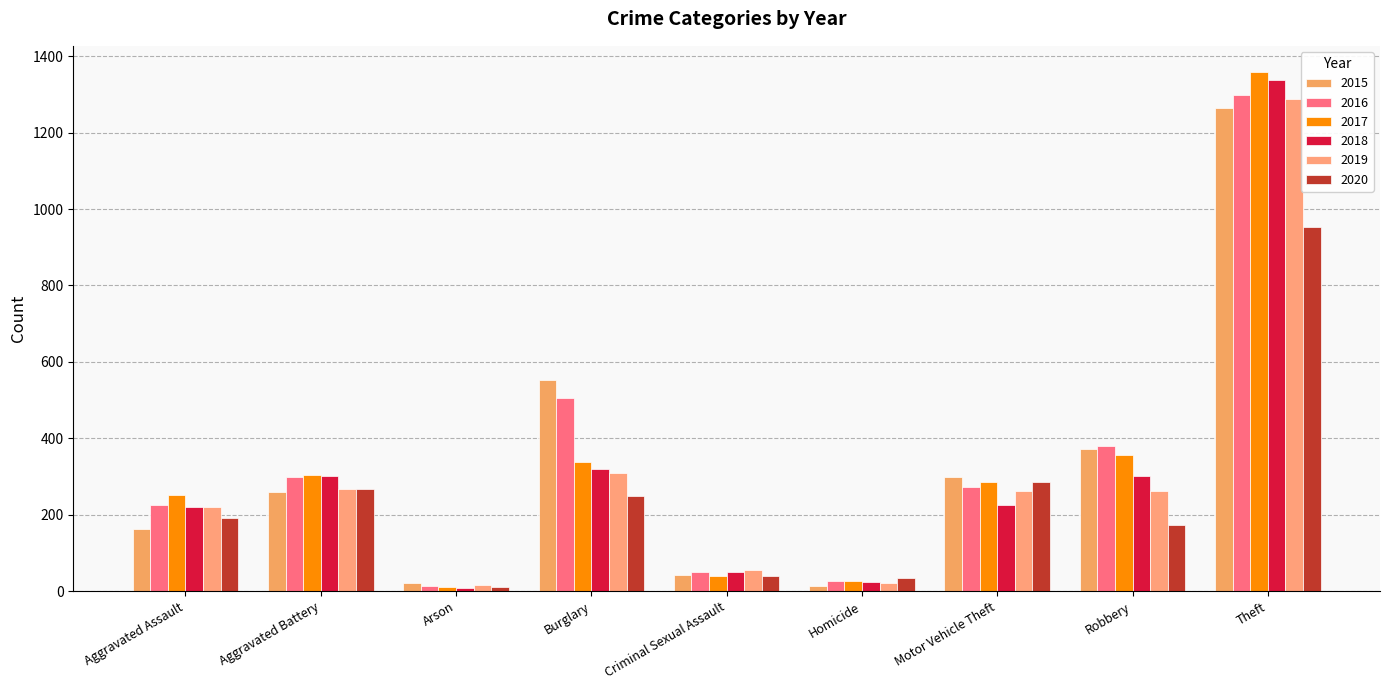

Which has a higher value, Robbery or Aggravated Battery?

Robbery